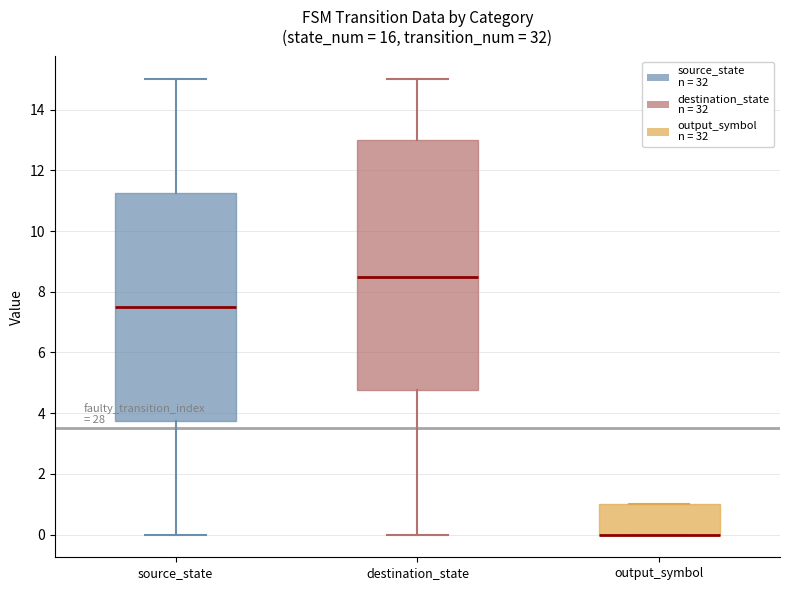

Reading left to right, transcribe this box plot: for each box, give where its median line is, the range the box spans, and where its two whiskers end, as read against the y-axis. The values are not printed on the chart, so give them approximately, as read against the axis.

source_state: median 7.6, box 3.8 to 11.2, whiskers 0.0 to 15.0
destination_state: median 8.6, box 4.8 to 13.0, whiskers 0.0 to 15.0
output_symbol: median 0.0 (drawn on the box's lower edge), box 0.0 to 1.0, whiskers 0.0 to 1.0